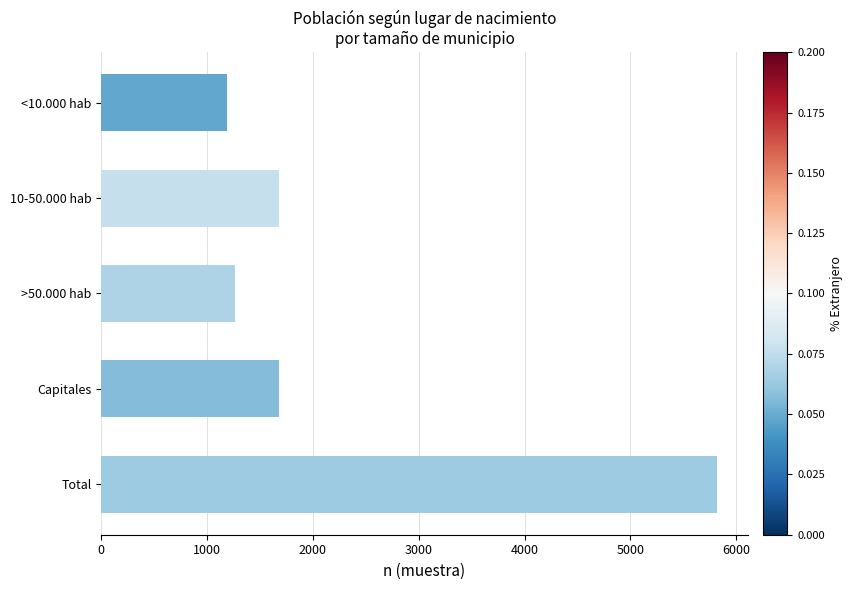

What is the average value?

2327